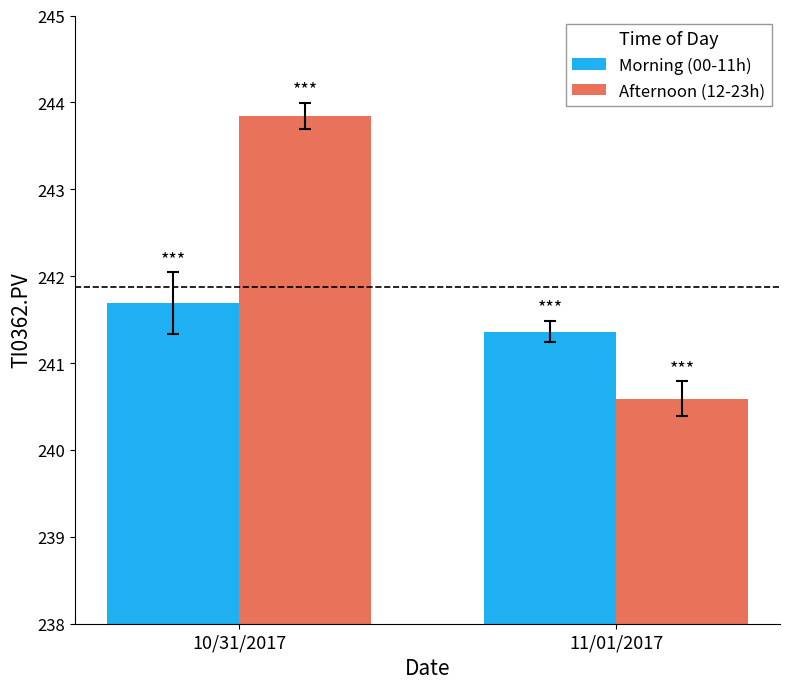

How many Afternoon (12-23h) values are between 240 and 243?

1